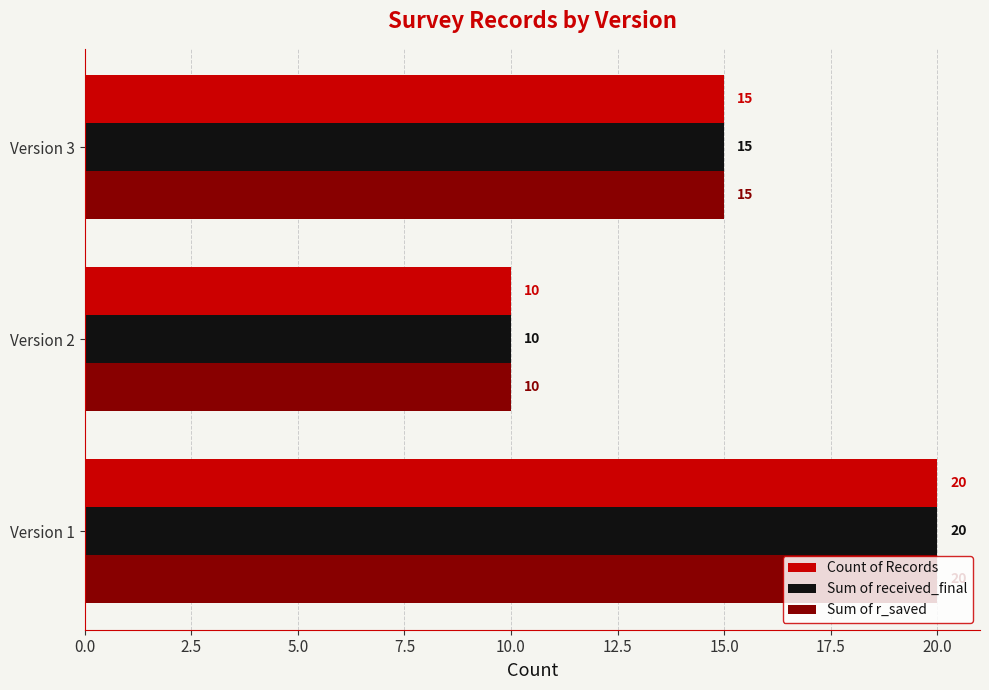

Is the value of Sum of r_saved at Version 2 greater than the value of Sum of received_final at Version 1?

No